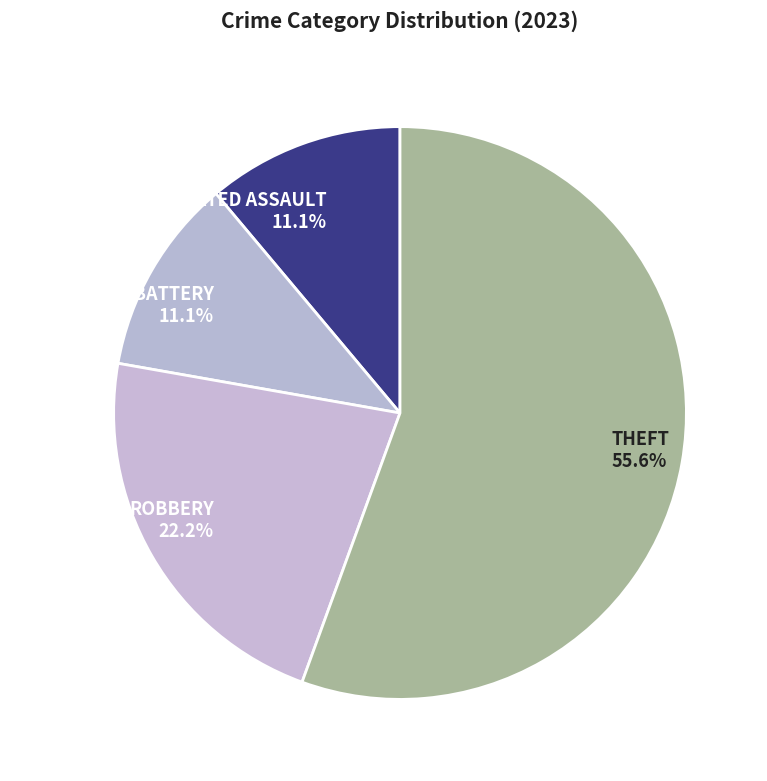

How many slices are in this pie chart?

4